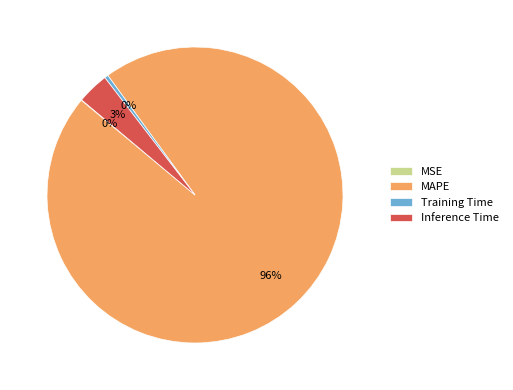

Which category accounts for the majority?

MAPE